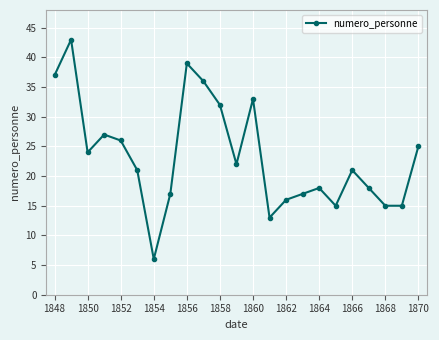

What is the value of the 4th point from the left?

27